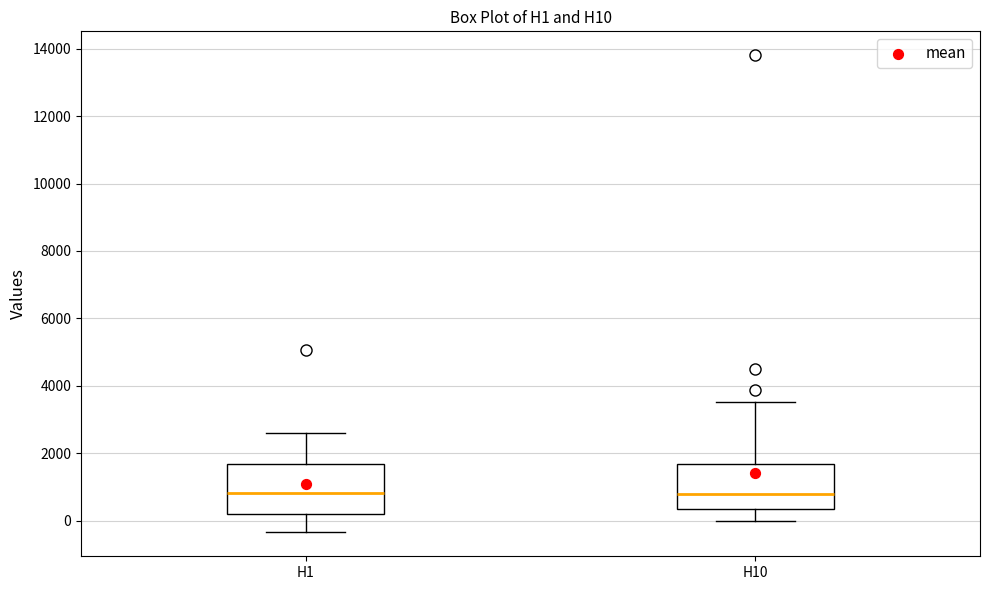

Reading left to right, transcribe this box plot: for each box, give where its median line is, the range the box spans, and where its two whiskers end, as read against the y-axis. The values are not printed on the chart, so give them approximately, as read against the axis.

H1: median 800, box 200 to 1600, whiskers -400 to 2600
H10: median 800, box 400 to 1600, whiskers 0 to 3600